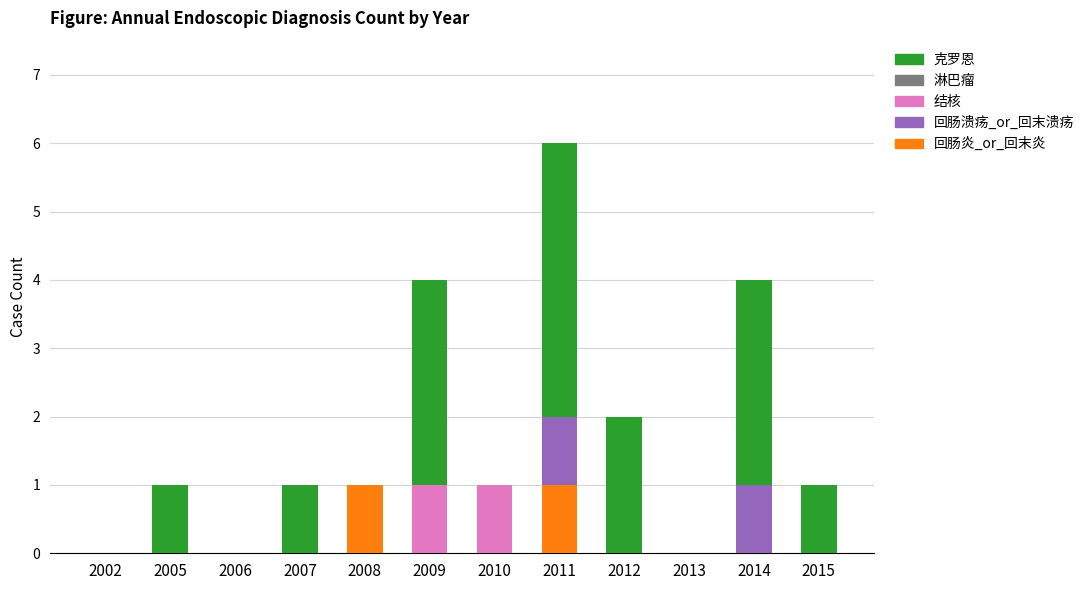

At which category is the sum across all series the highest?

2011